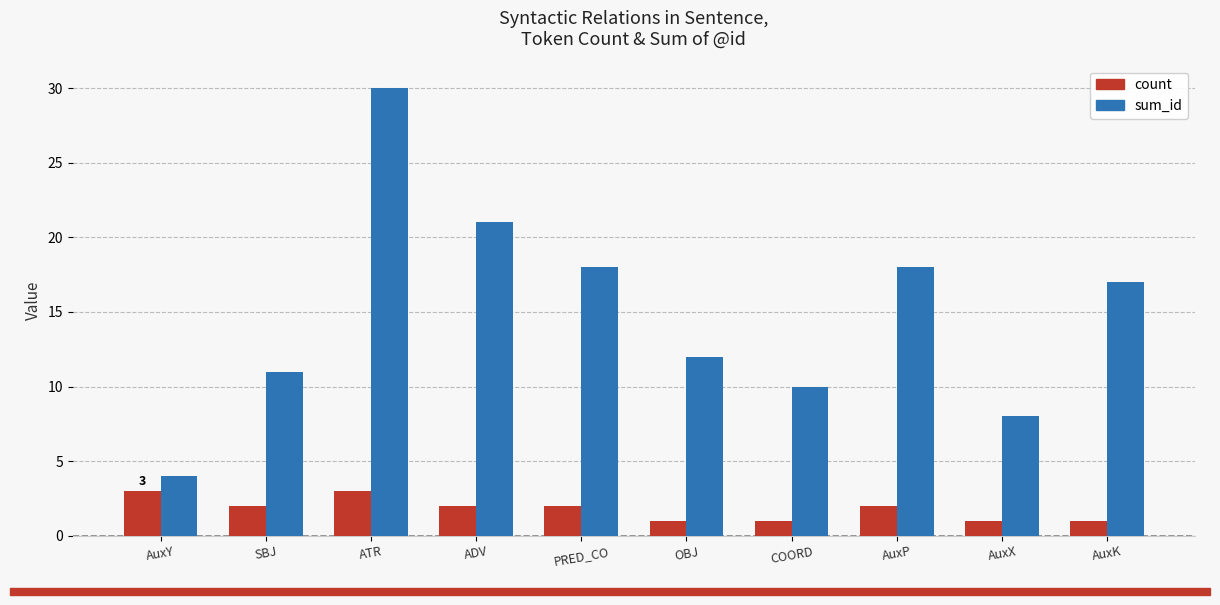

At COORD, list the series in order from largest to smallest.

sum_id, count